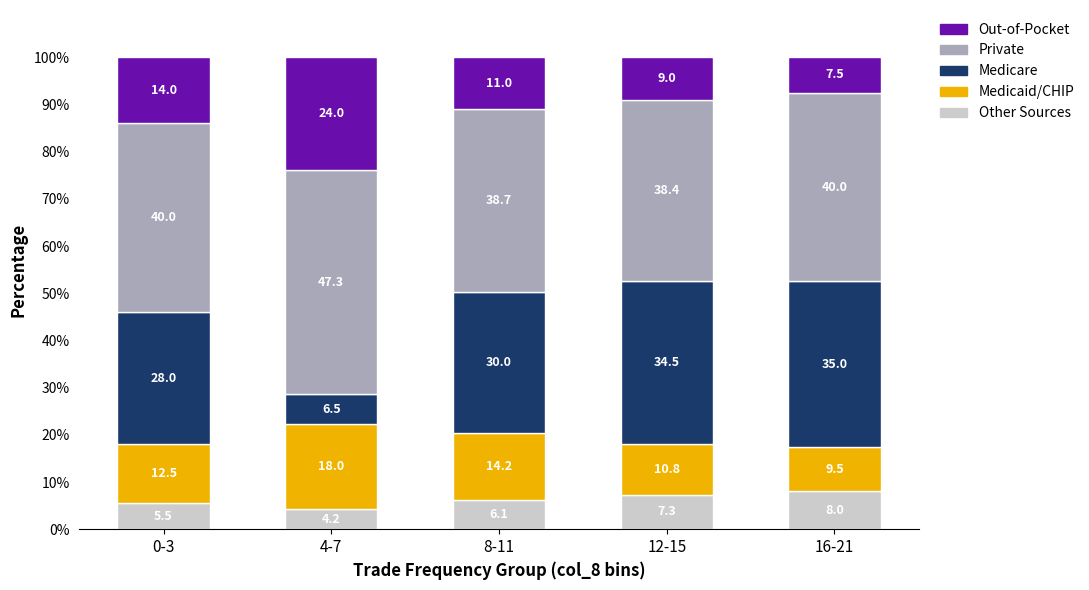

What value does the Other Sources series have at 12-15?

7.3